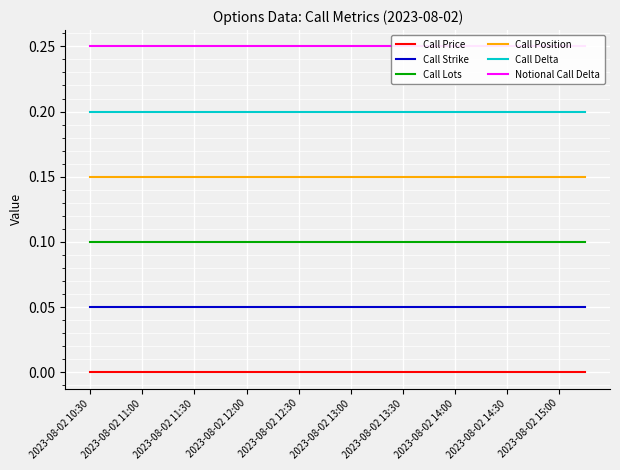

True or false: Call Lots and Call Delta cross at least once.

False